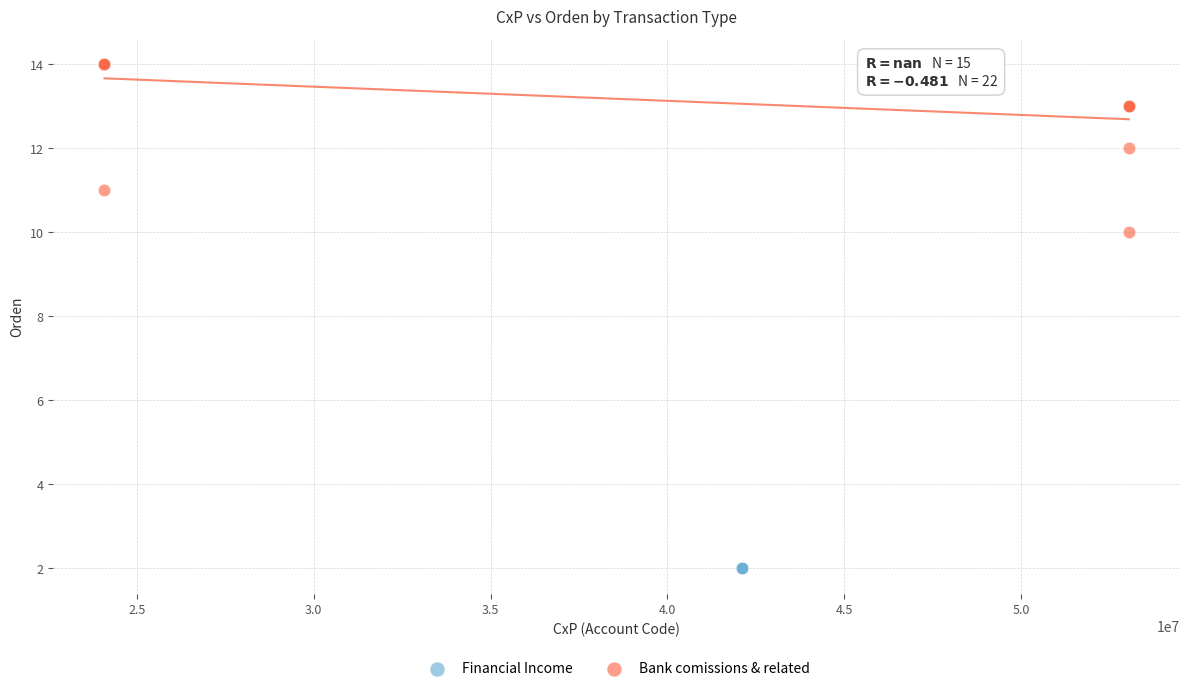

Which series reaches the maximum Y coordinate?

Bank comissions & related